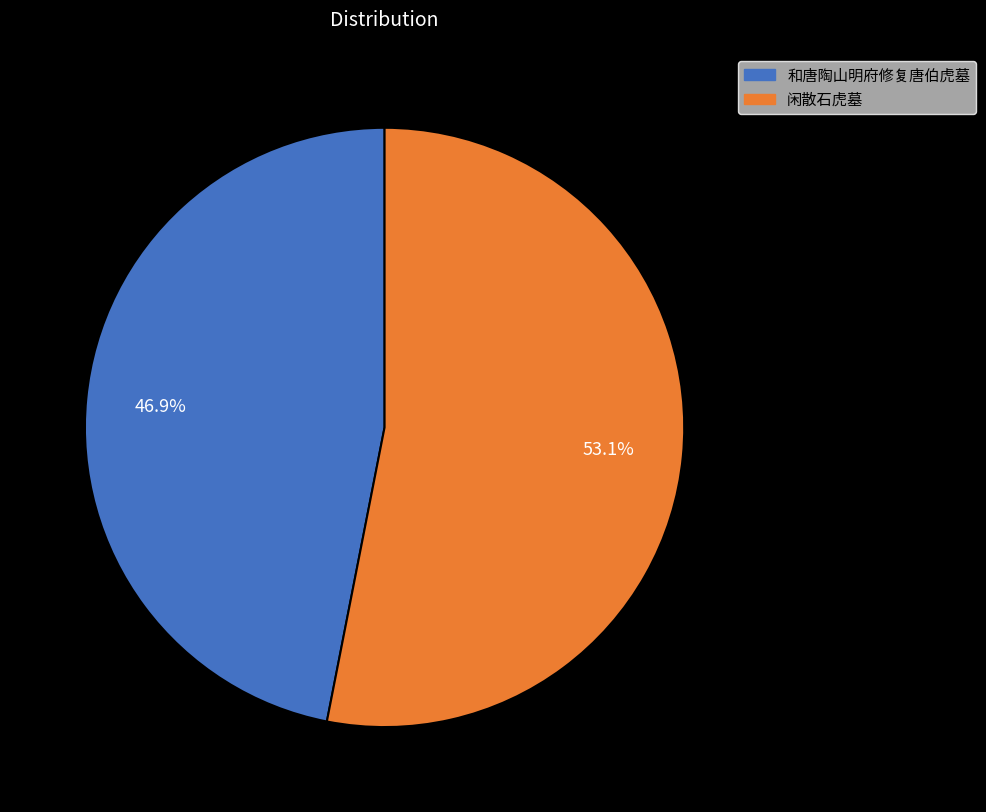

To the nearest percent, what is the combined percentage of 闲散石虎墓 and 和唐陶山明府修复唐伯虎墓?

100%